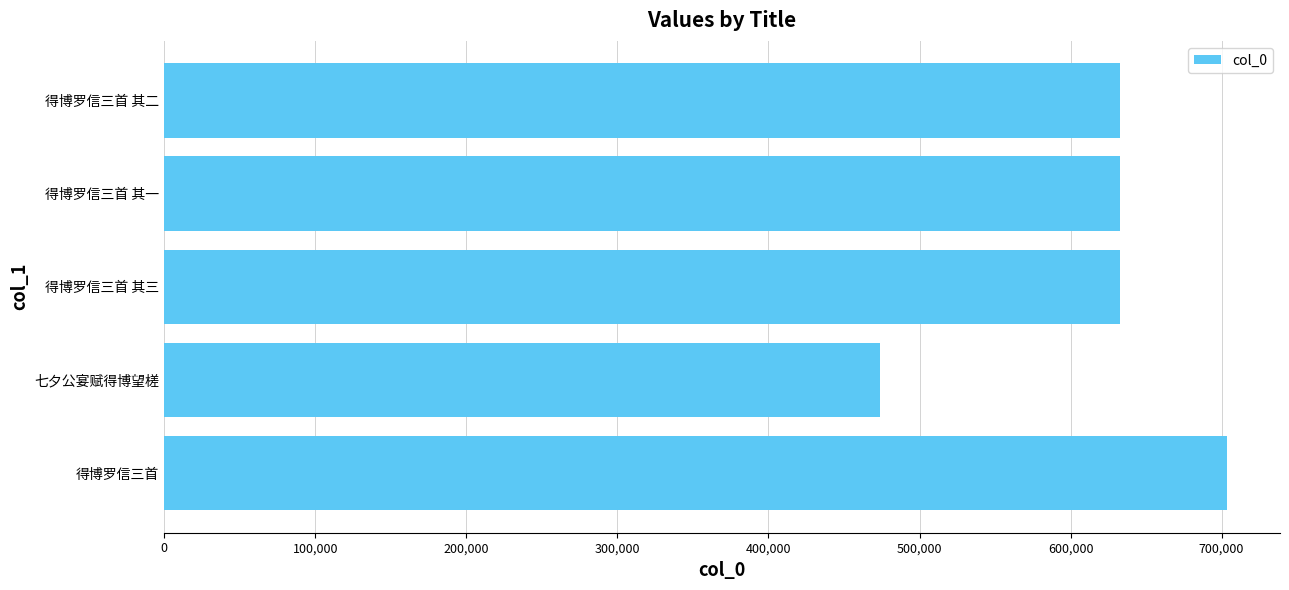

Which has a higher value, 得博罗信三首 其三 or 得博罗信三首?

得博罗信三首